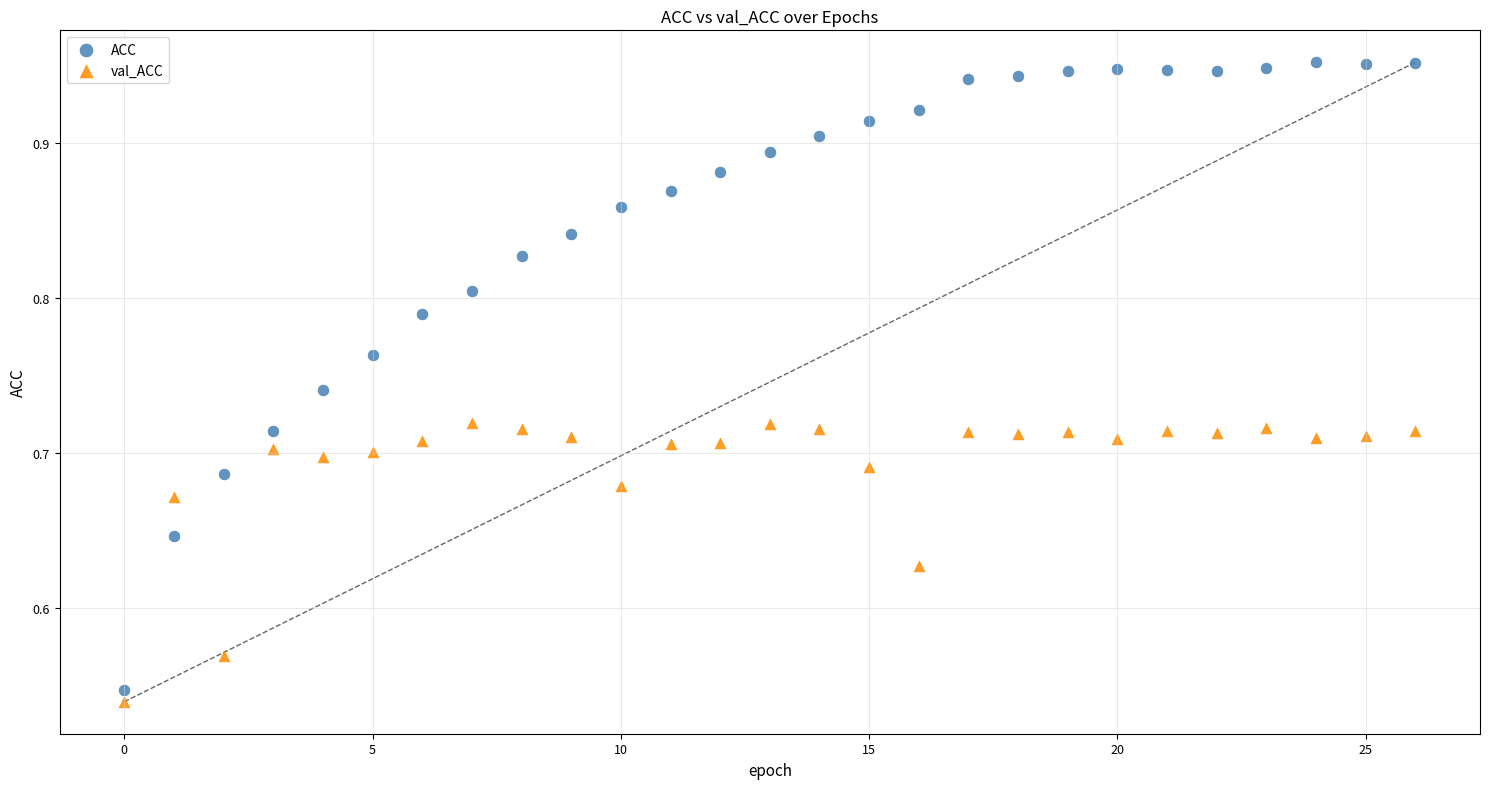

Which series reaches the maximum Y coordinate?

ACC